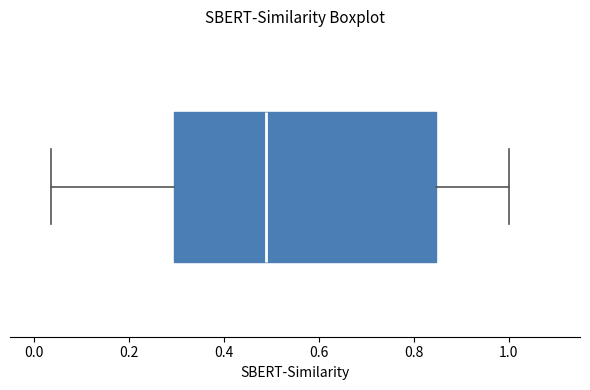

Transcribe this box plot: give where the median line is, the range the box spans, and where the two whiskers end, as read against the x-axis. The values are not printed on the chart, so give them approximately, as read against the axis.

median 0.48, box 0.30 to 0.84, whiskers 0.04 to 1.00